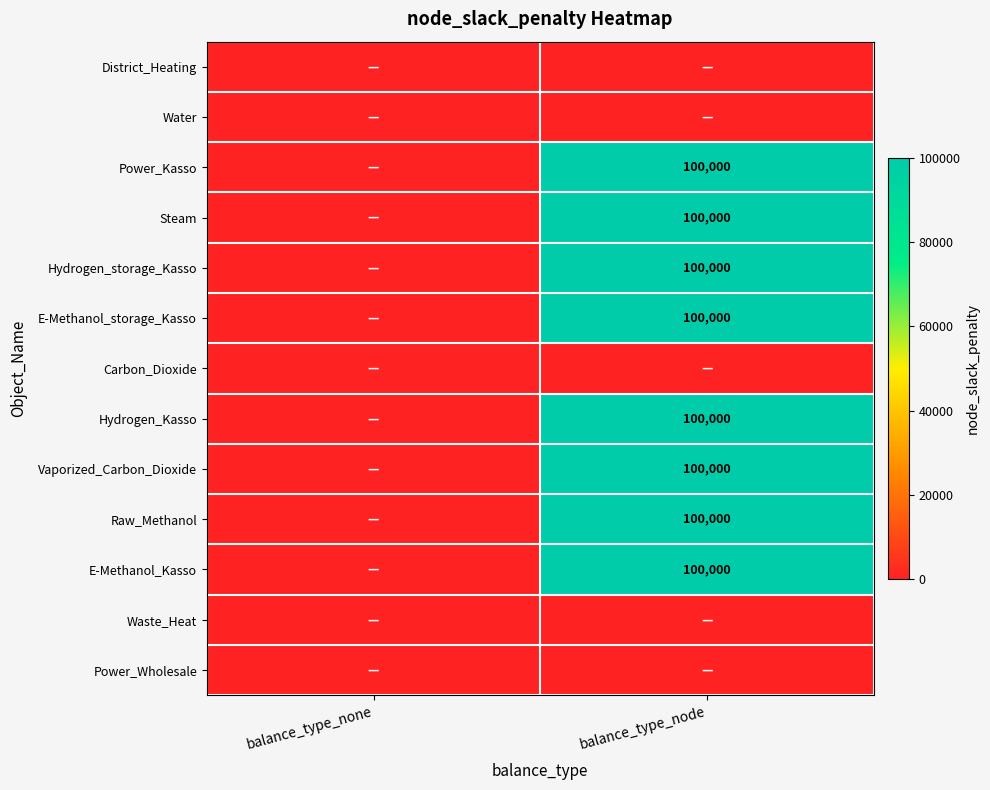

The value of Hydrogen_Kasso at balance_type_node is 32739. True or false?

False